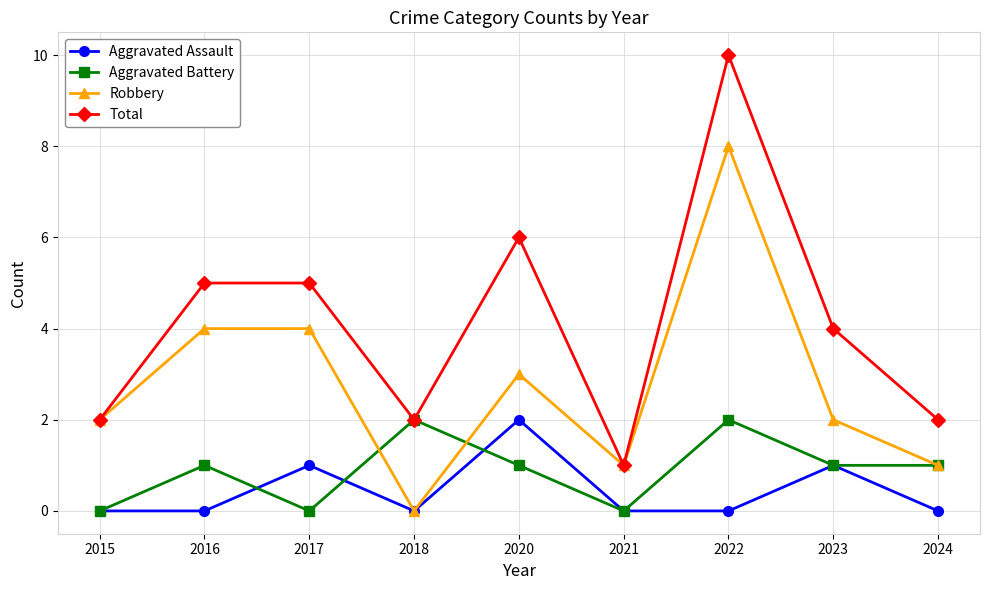

Reading left to right, list all the values displayed in this chart.

Aggravated Assault: 0	0	1	0	2	0	0	1	0
Aggravated Battery: 0	1	0	2	1	0	2	1	1
Robbery: 2	4	4	0	3	1	8	2	1
Total: 2	5	5	2	6	1	10	4	2